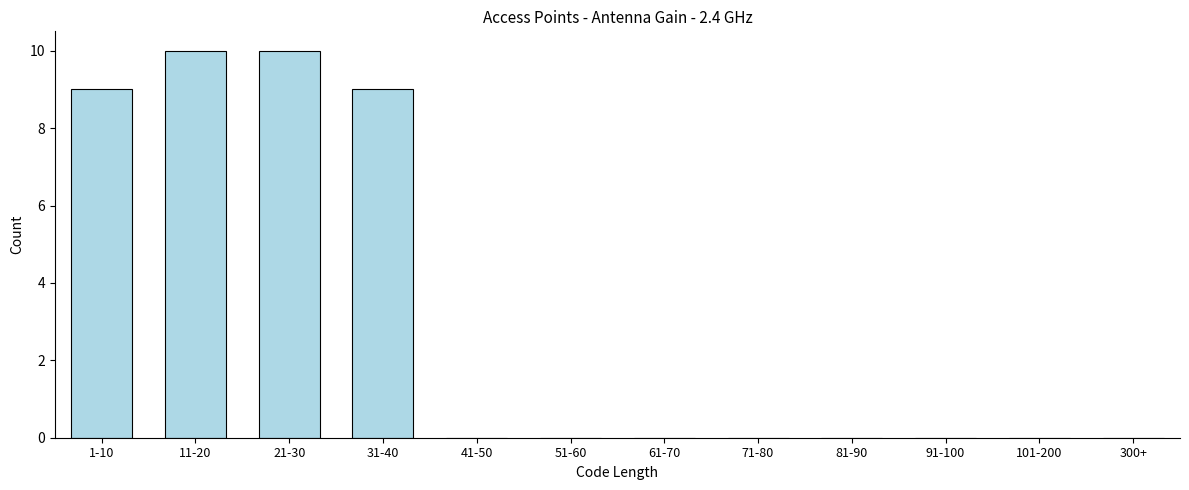

Reading left to right, extract all data points from this chart.

1-10=9	11-20=10	21-30=10	31-40=9	41-50=0	51-60=0	61-70=0	71-80=0	81-90=0	91-100=0	101-200=0	300+=0